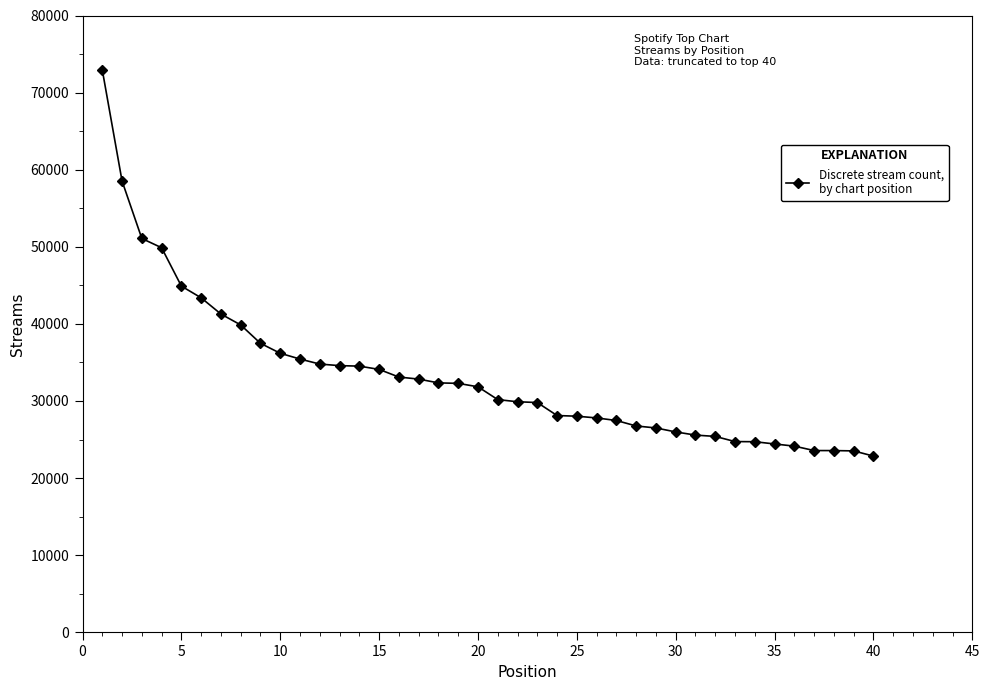

What is the value of the 29th point from the left?

26500